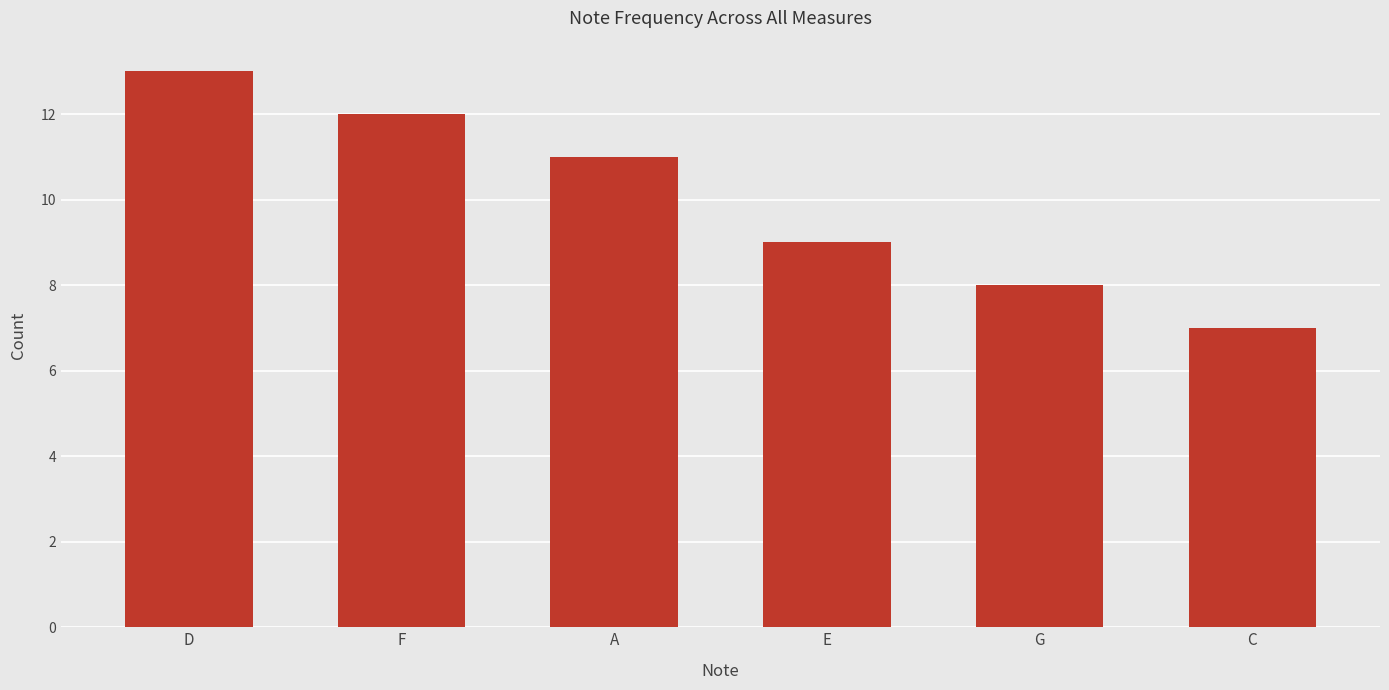

Where does the data first go above 11?

D